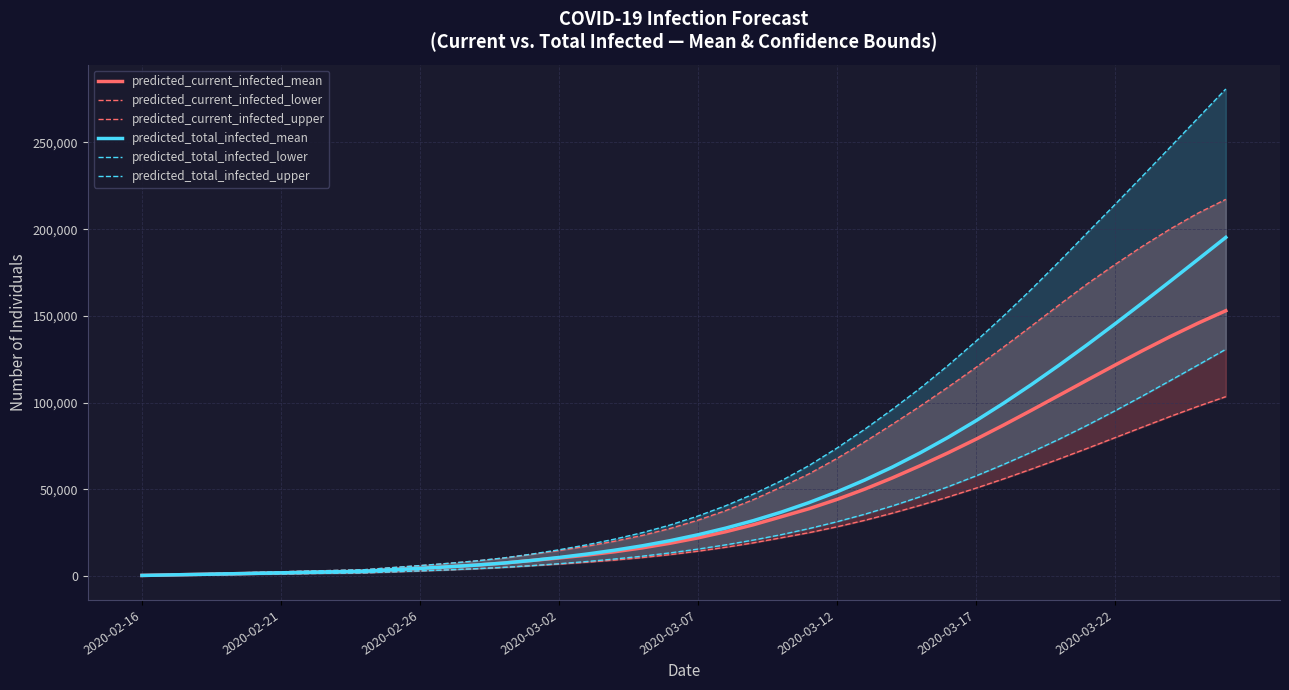

What is the highest value of the predicted_total_infected_mean series?

195248